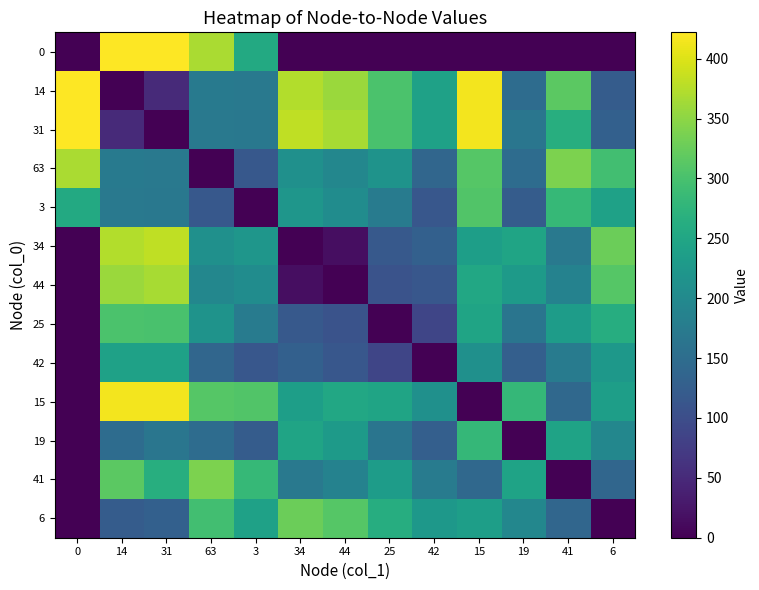

What is the total value across all series at 25?

2216